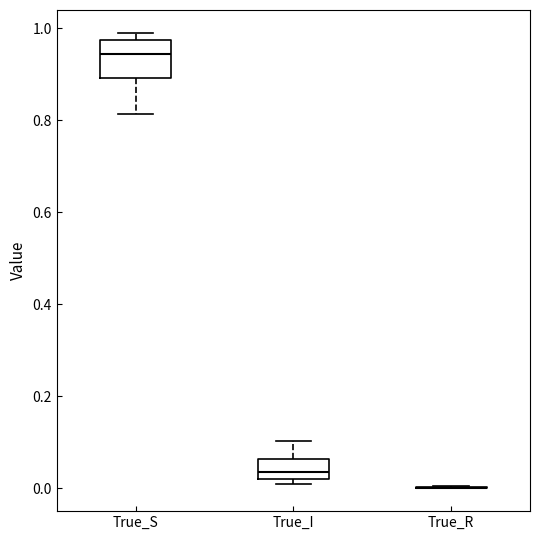

Where is the upper edge of the box for True_S on the y-axis? The values are not printed on the chart, so give them approximately, as read against the axis.

0.98